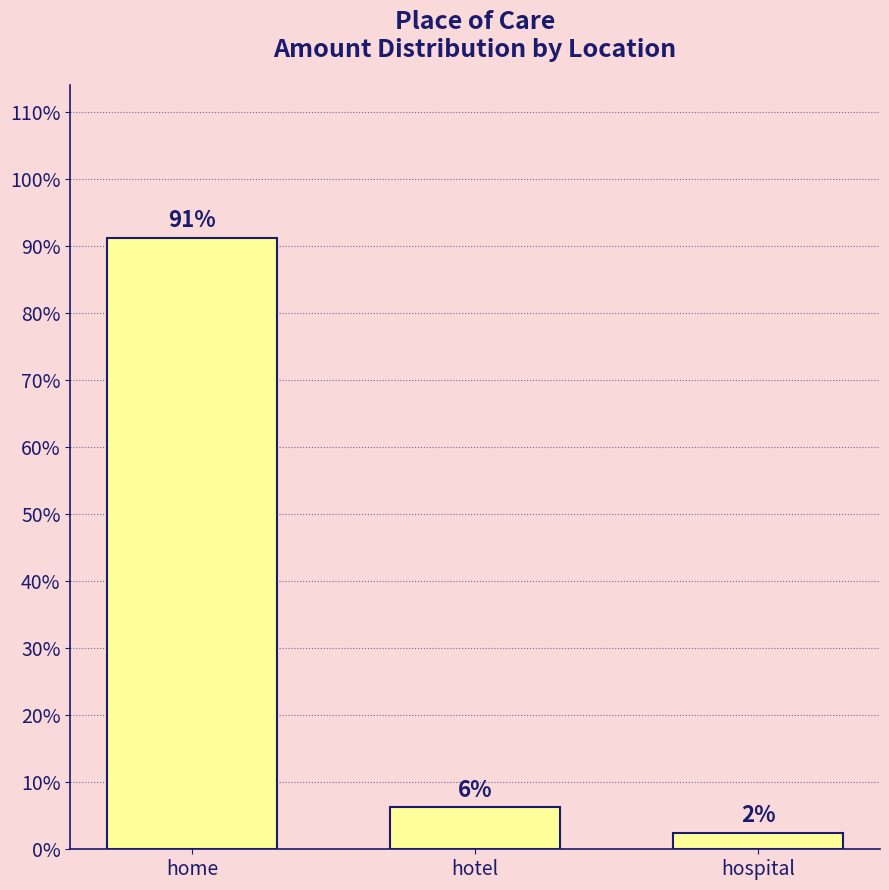

What is the sum of all values?

100.0